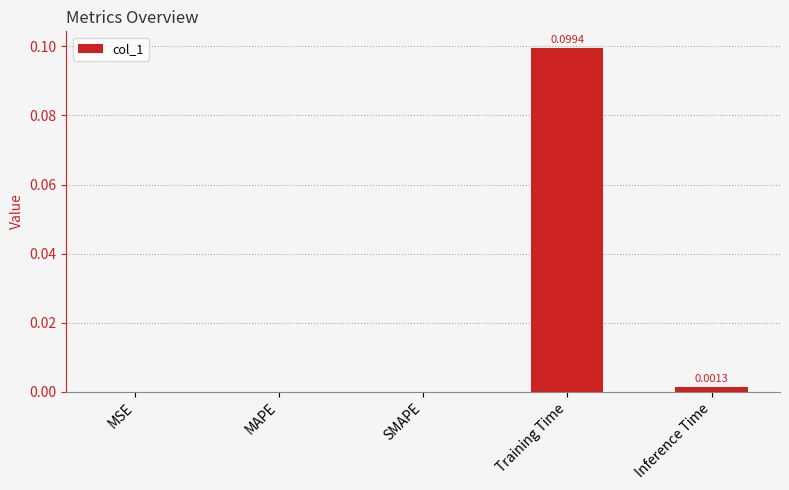

Are the bars grouped side by side (vs. stacked)?

No